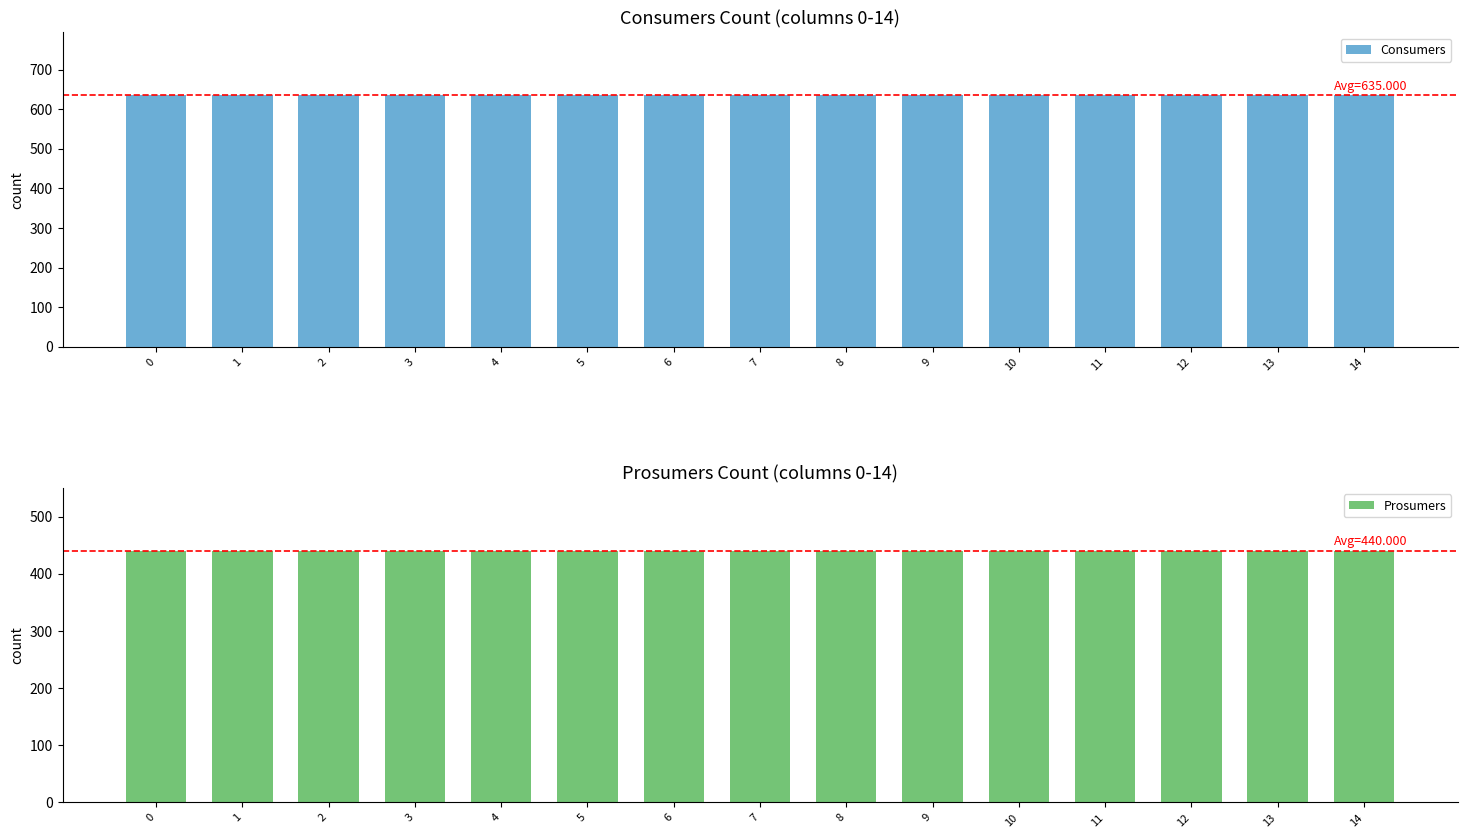

What is the sum of the Prosumers values at 4 and 2?

880